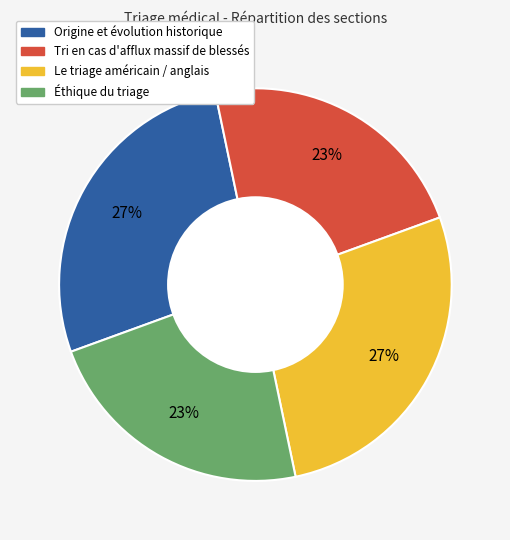

To the nearest percent, what portion does Le triage américain / anglais represent?

27%